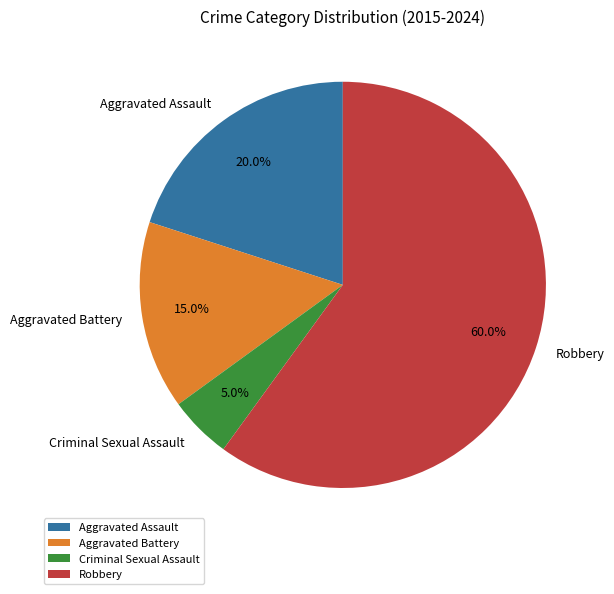

Is Aggravated Battery the majority of the pie?

No